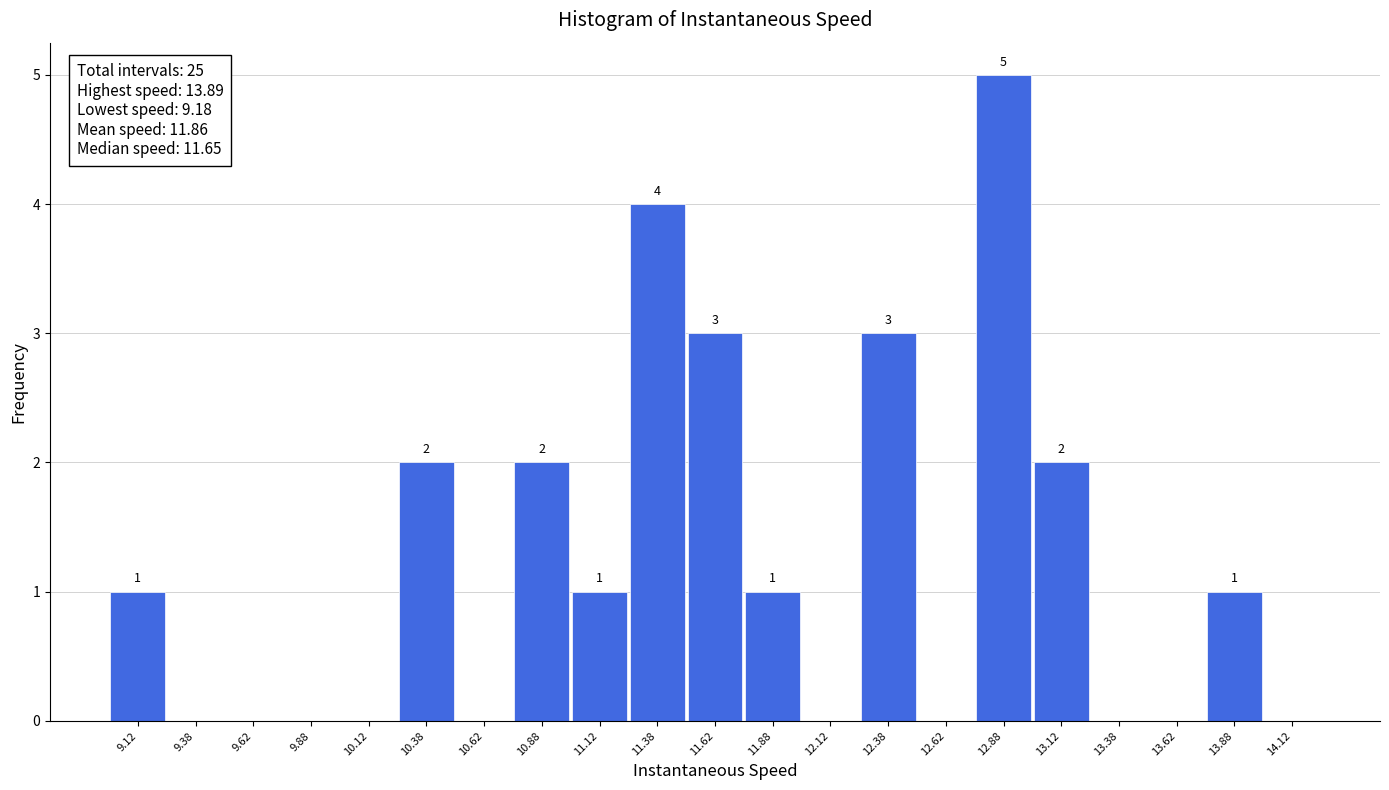

Which range on the x-axis has the tallest bar?

12.75 to 13.00